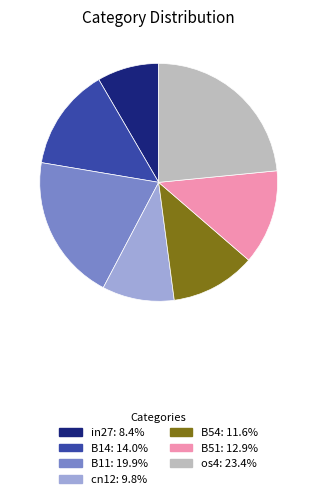

Is it true that in27 is 8% of the pie?

True